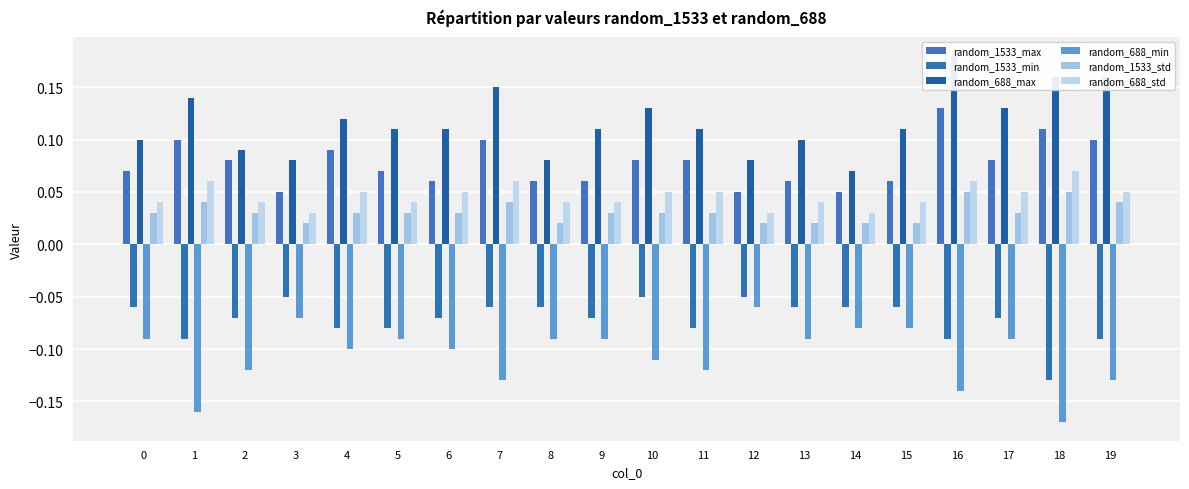

Is the value of random_688_max at 15 greater than the value of random_1533_std at 9?

Yes